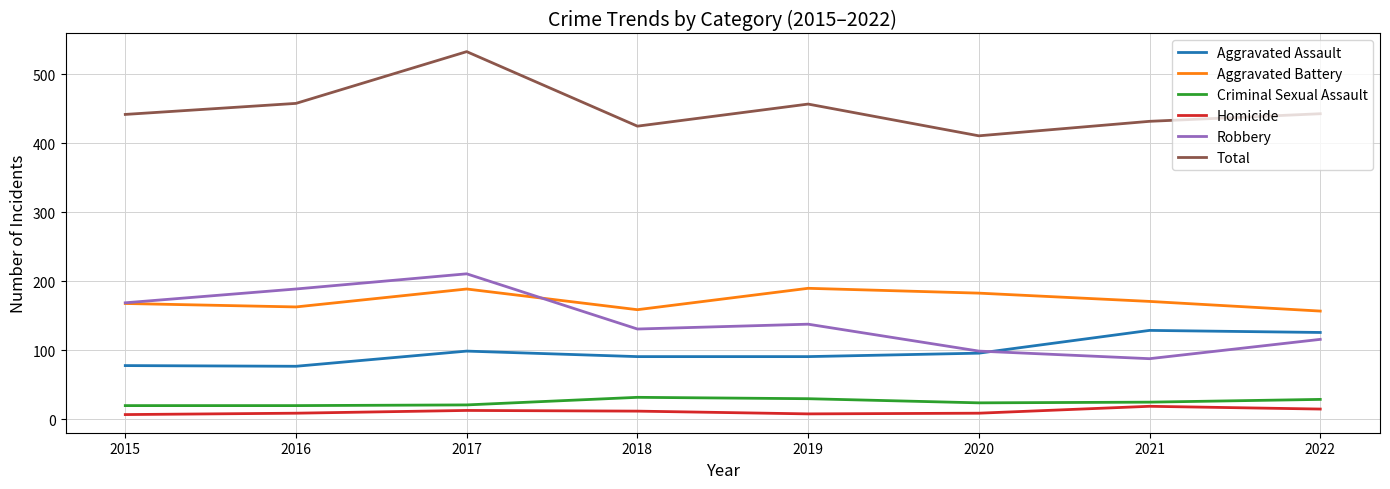

Is the value of Total at 2019 greater than the value of Robbery at 2019?

Yes